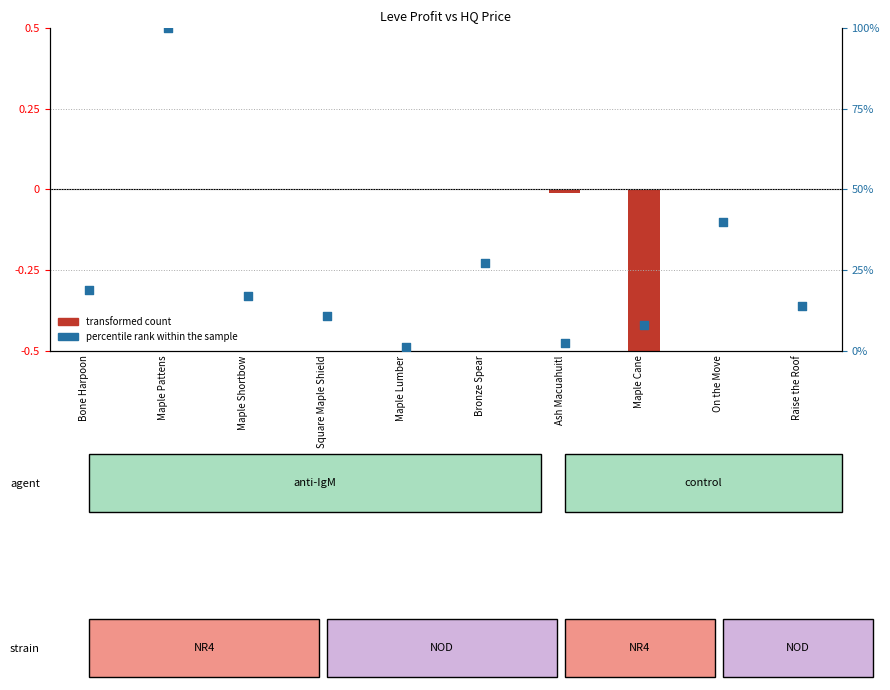

Which series has the widest spread of Y values?

percentile rank within the sample